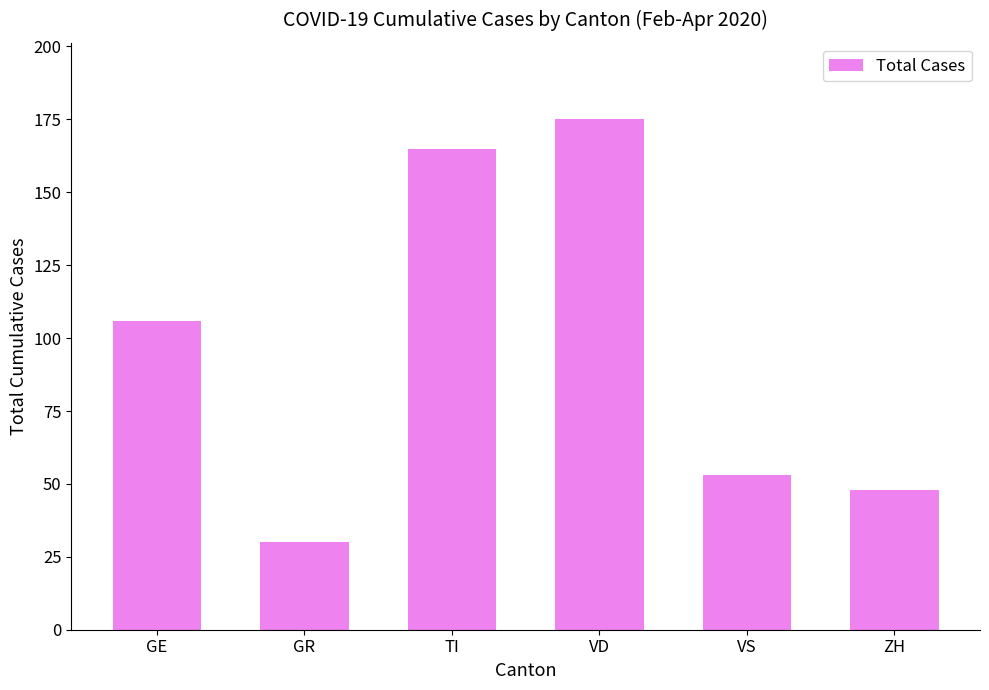

The chart shows a value of 106 at GE. True or false?

True